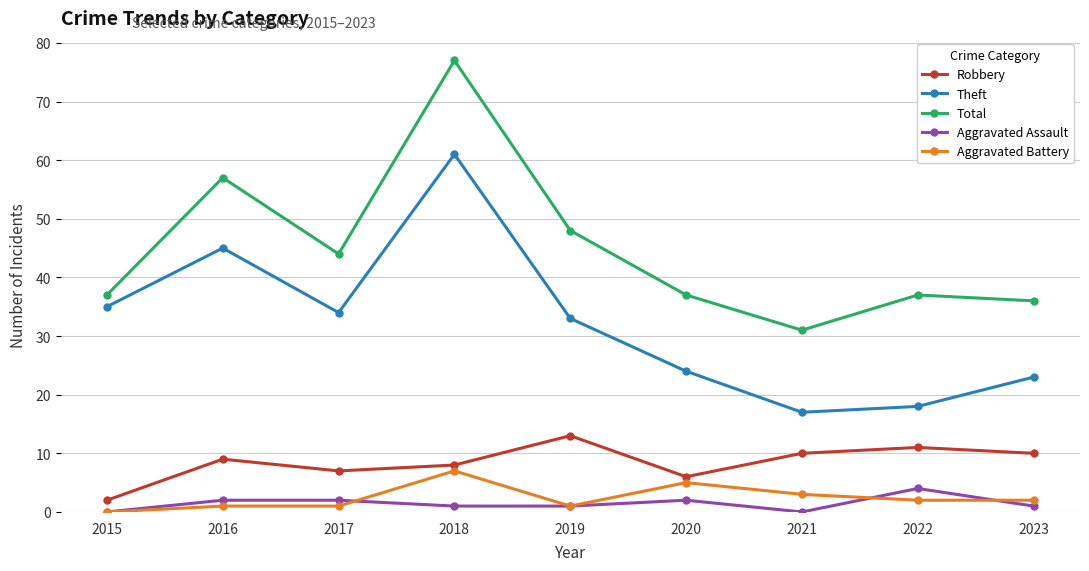

How many lines are shown in the chart?

5